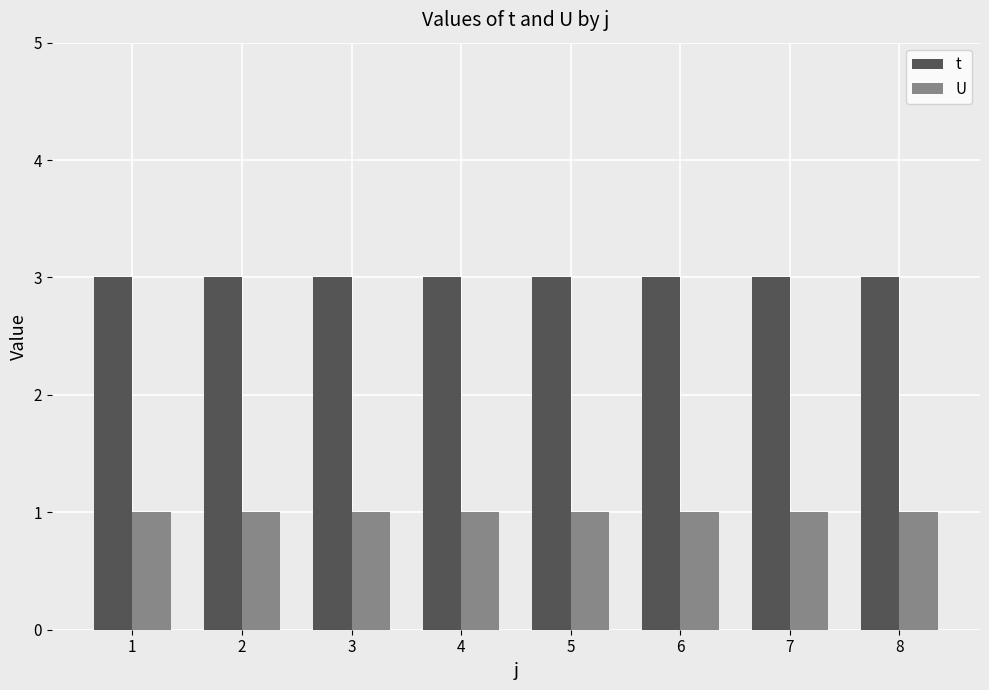

Rank the series by their average value, from lowest to highest.

U, t